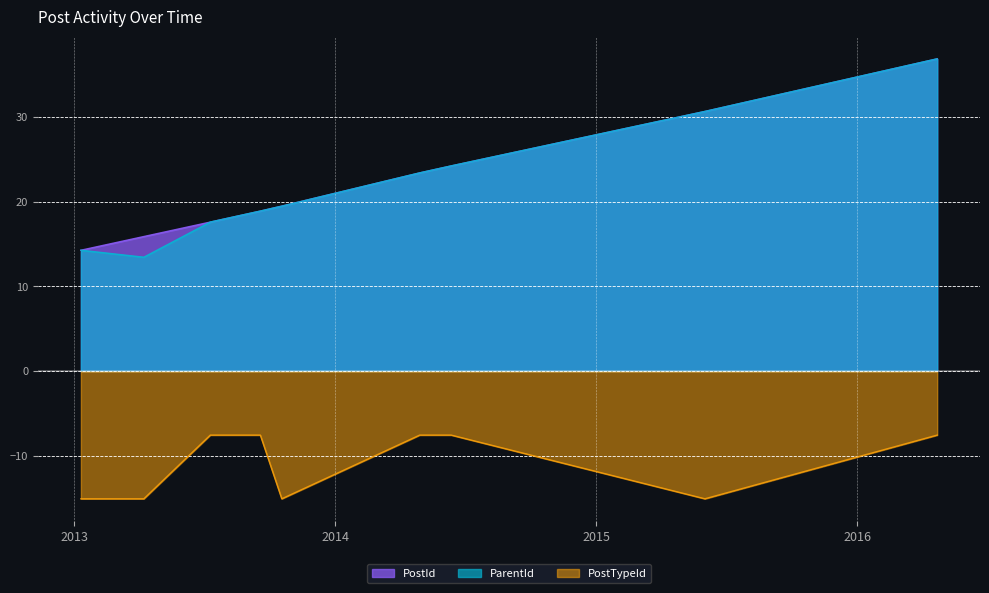

At 2013-04-08, list the series in order from smallest to largest.

PostTypeId, ParentId, PostId